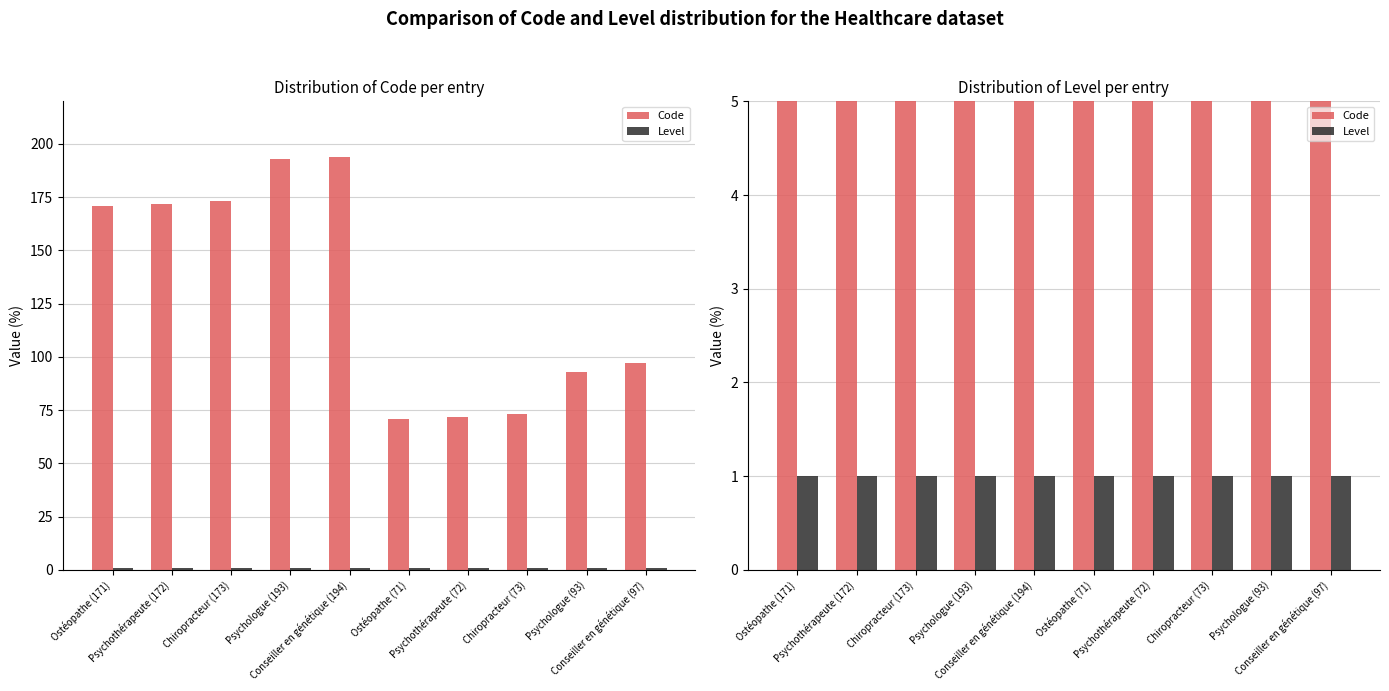

Which series has the widest spread of values?

Code